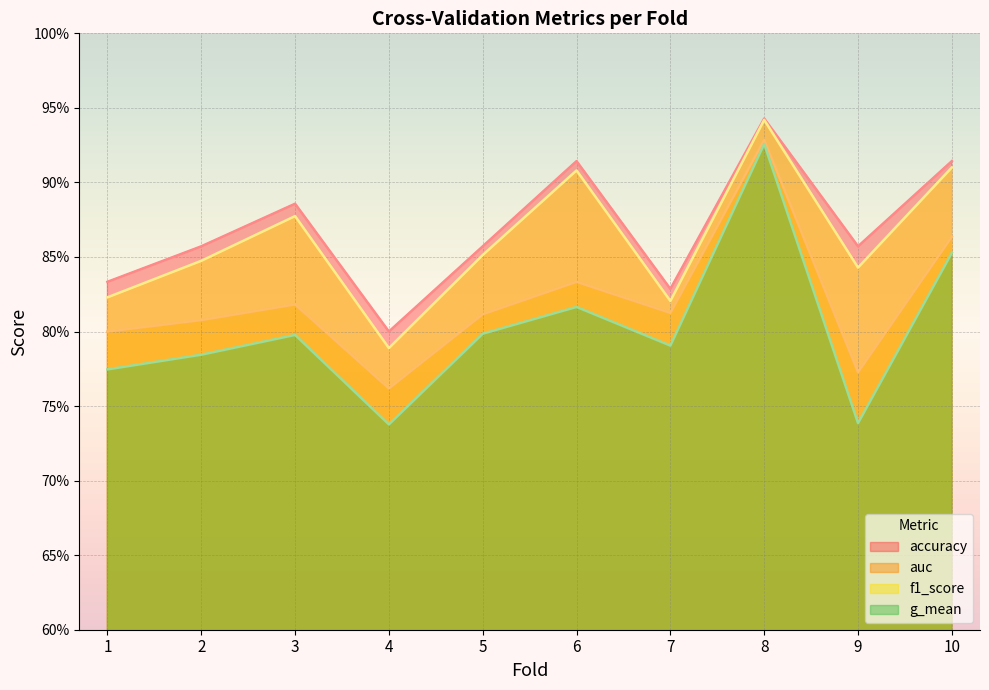

True or false: g_mean and accuracy cross at least once.

False